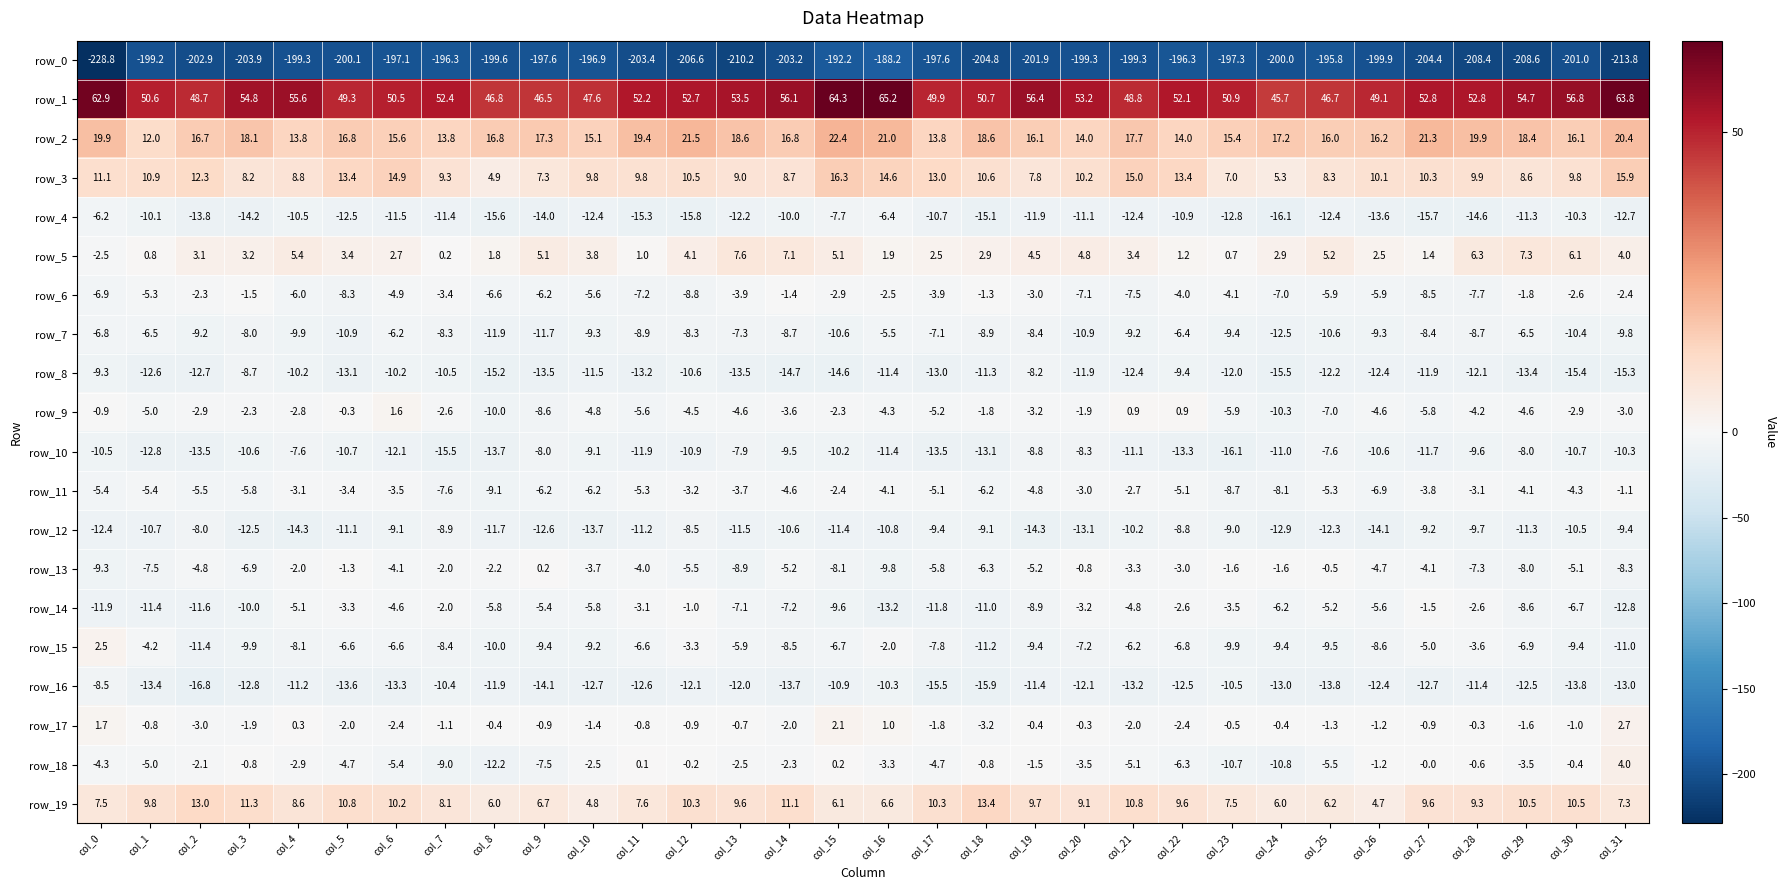

Is it true that row_10 equals -2.4 at col_14?

False